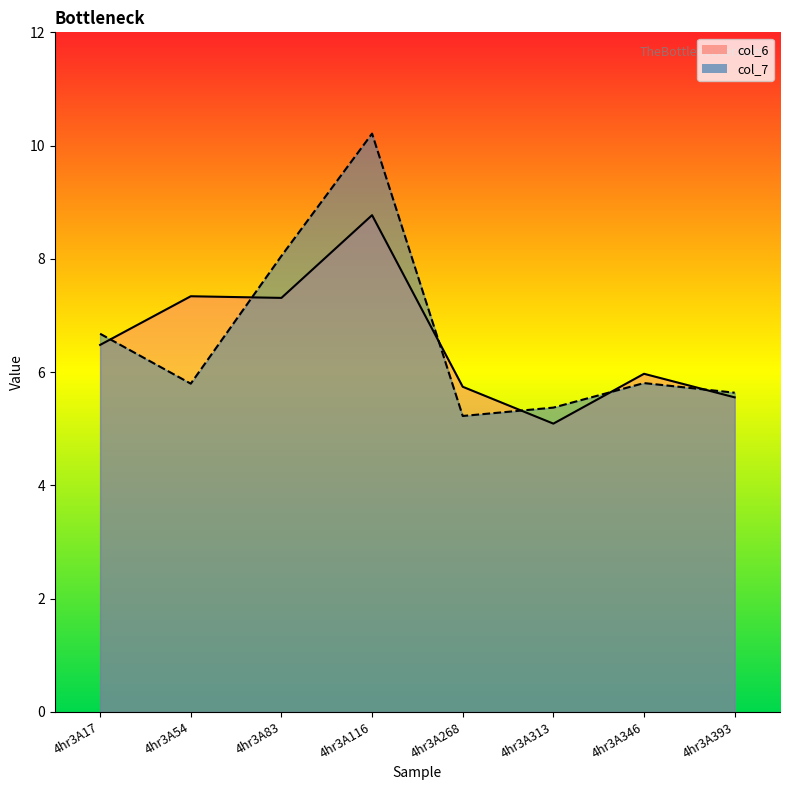

Which series has the largest total across all categories?

col_7